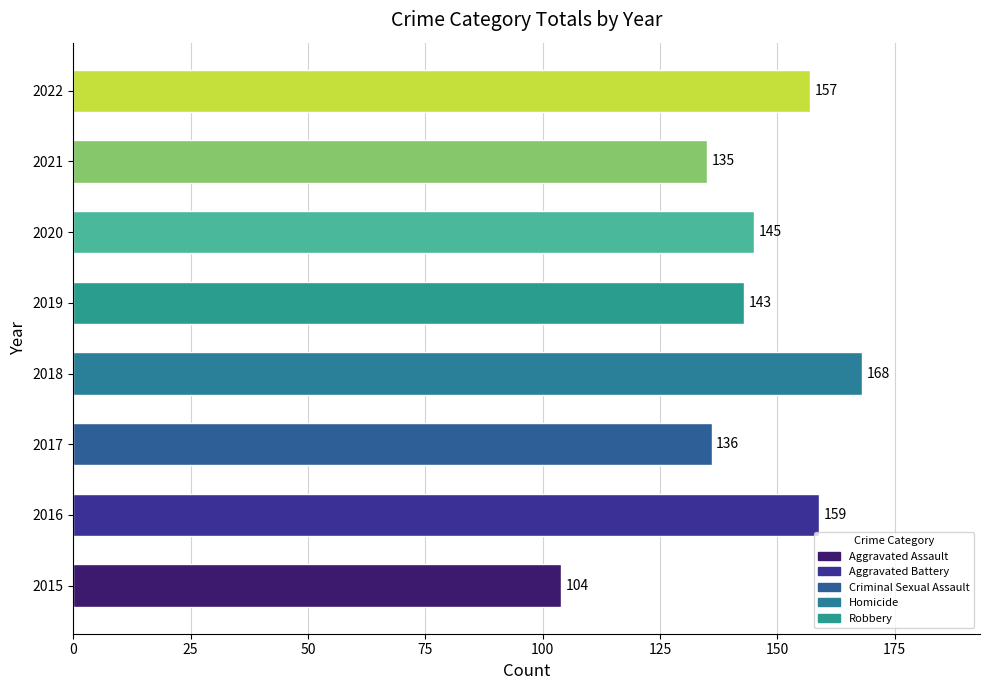

What is the difference between the second highest and second lowest values?

24